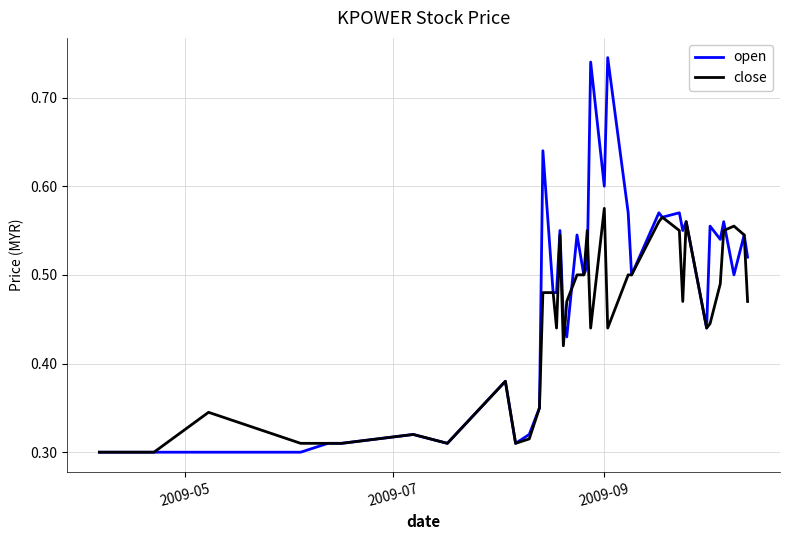

Which series has the largest range (max minus min)?

open